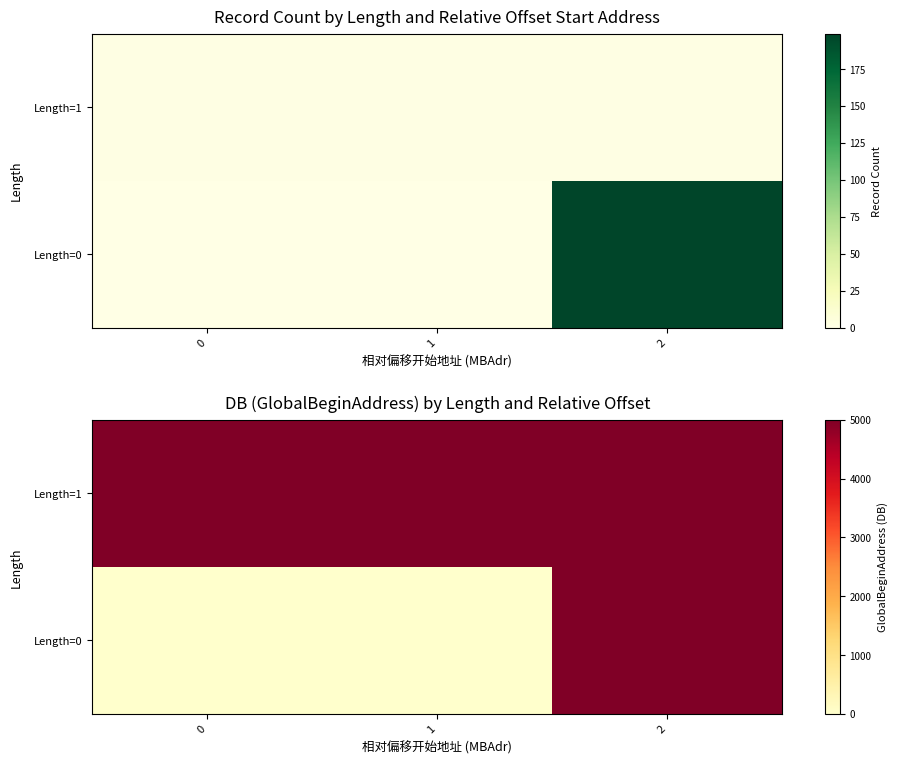

Between 1 and 2, which is larger?

1